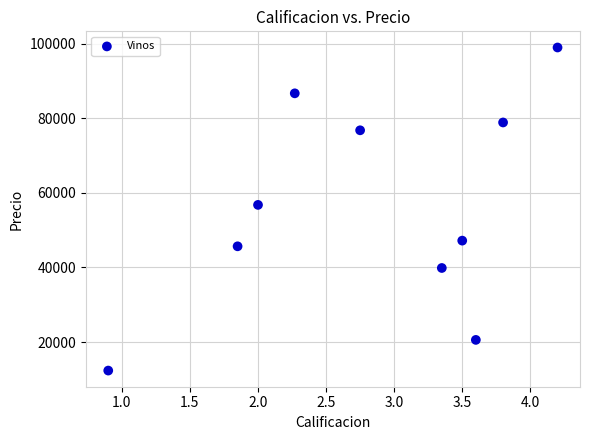

What Y value in the scatter plot is closest to 55679?

56789.0